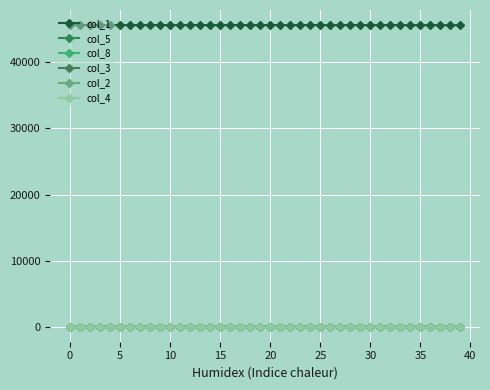

What is the maximum value shown in the chart?

45647.0